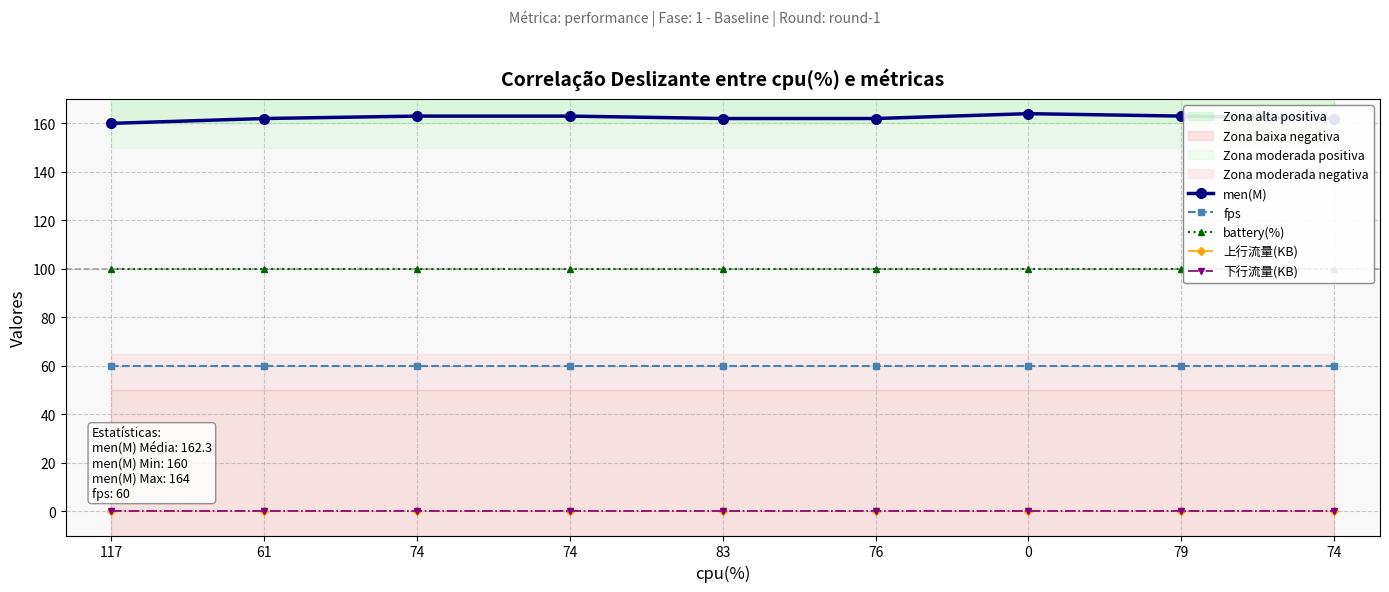

The 下行流量(KB) series shows 0 at 0. True or false?

True